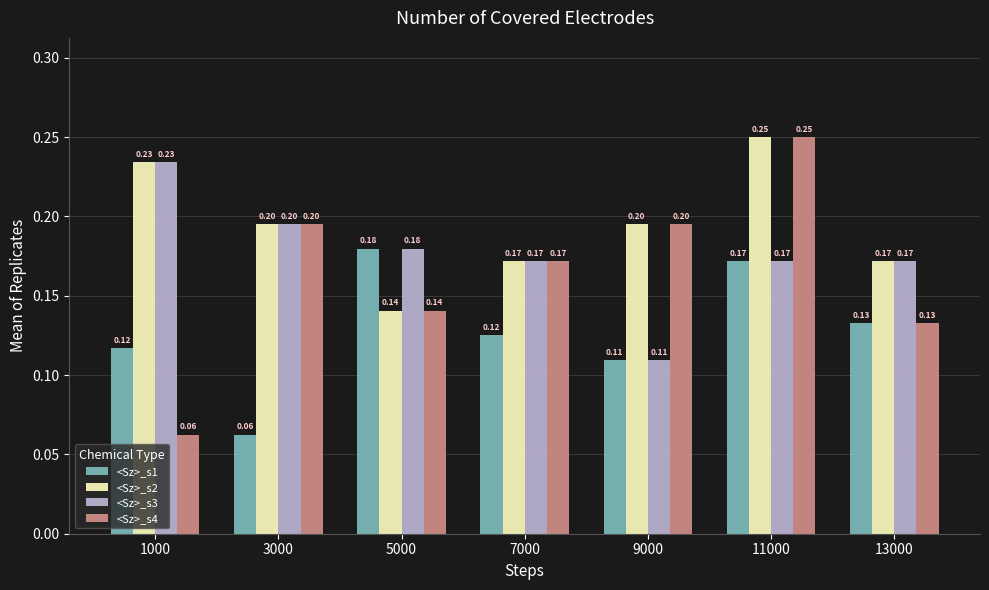

Which series has the largest total across all categories?

<Sz>_s2